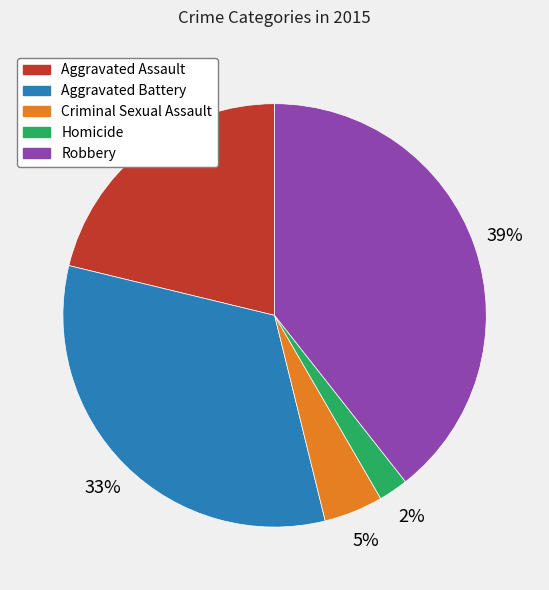

Do Robbery and Homicide together represent more than half of the pie?

No